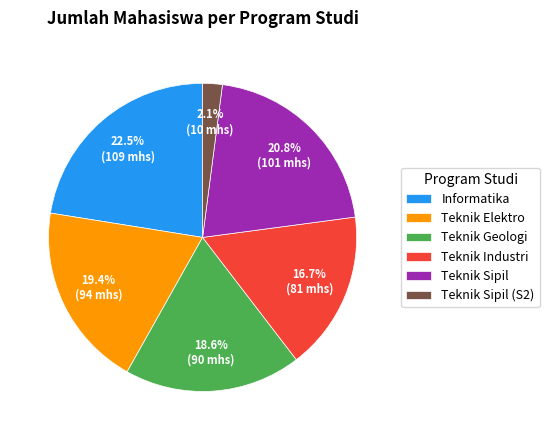

True or false: Informatika accounts for 27% of the total.

False